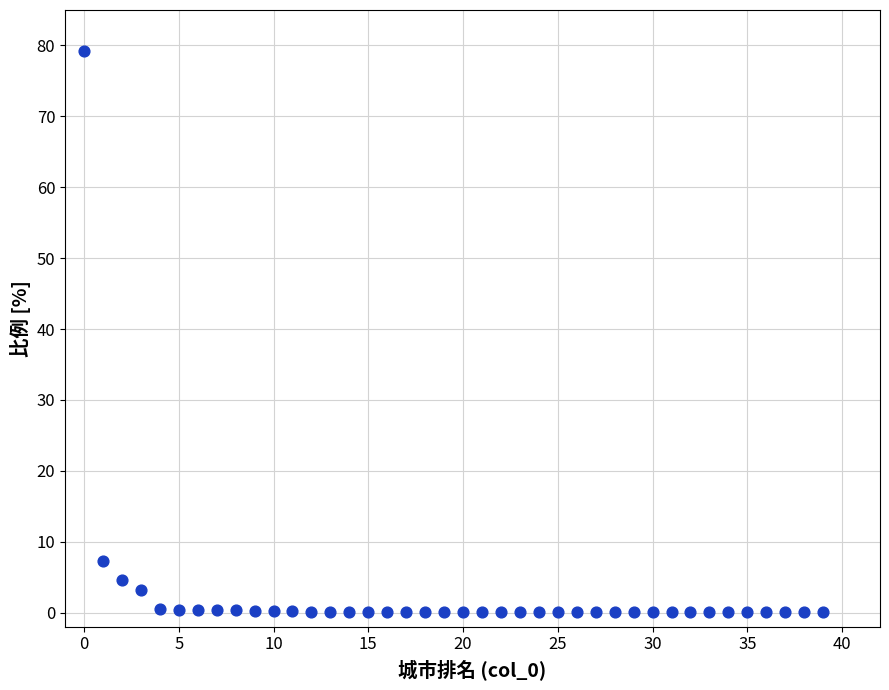

What Y value in the scatter plot is closest to 39?

7.3